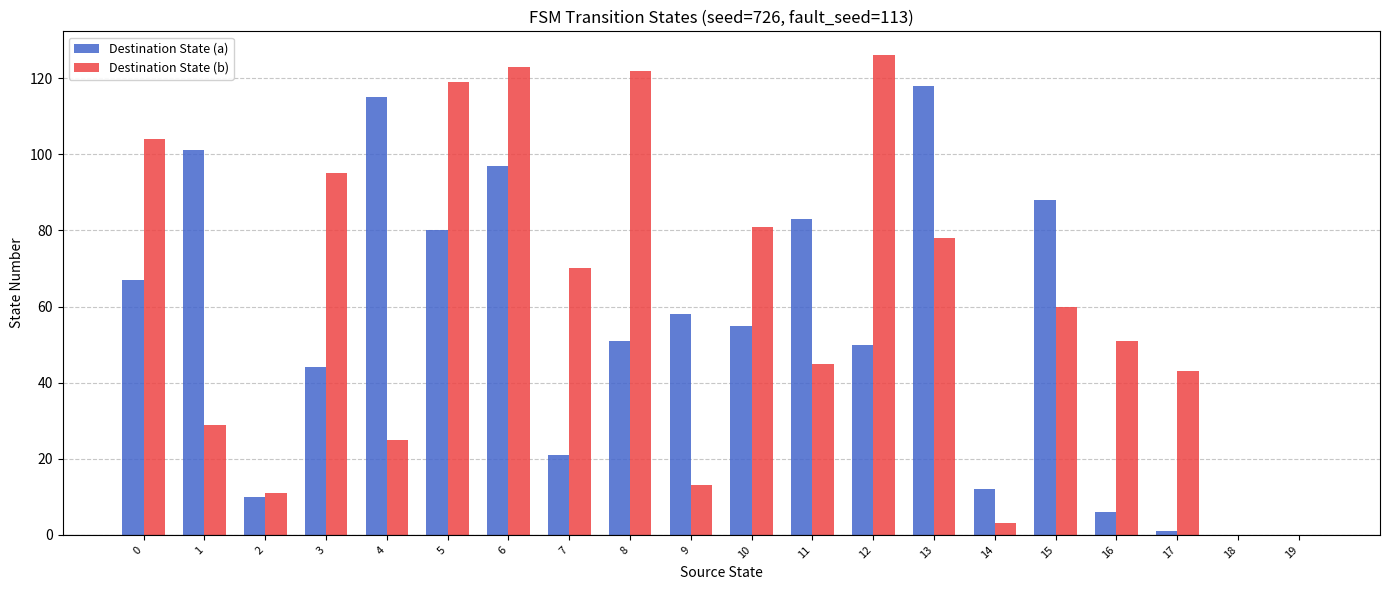

At which label is Destination State (b) closest to 63?

15